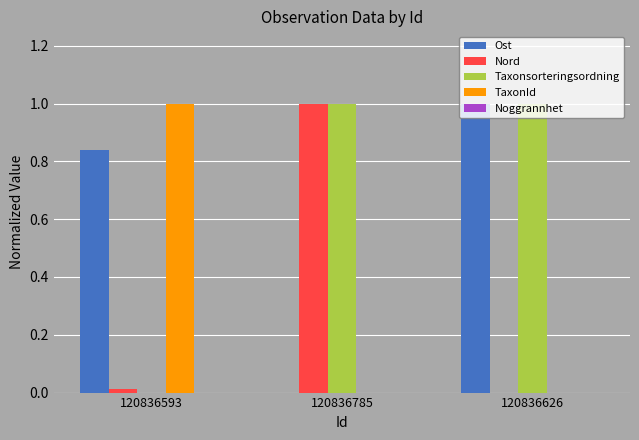

What is the sum of the Nord values at 120836785 and 120836626?

1.0